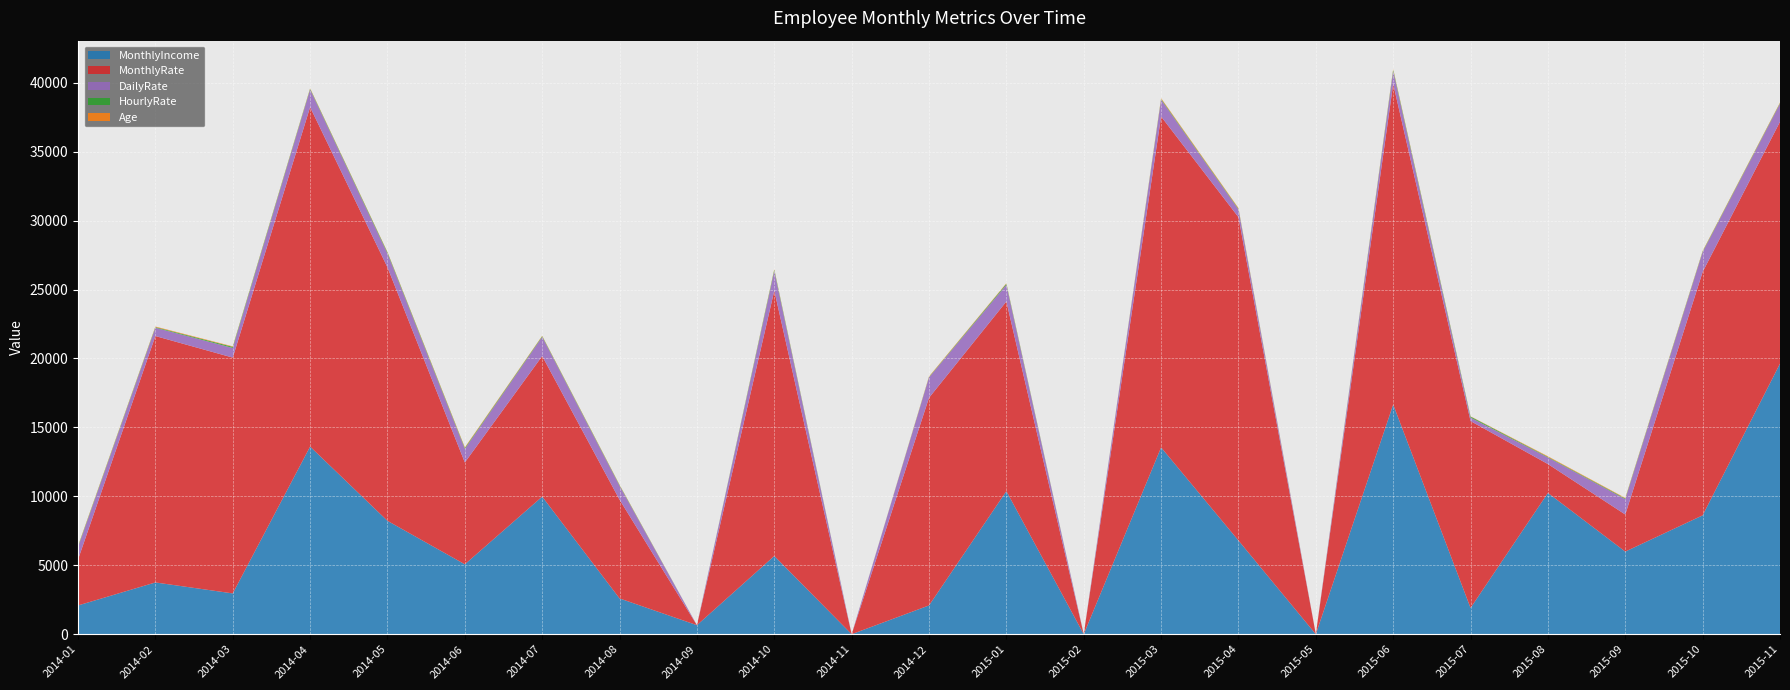

Reading left to right, what are all the values shown in this chart?

MonthlyIncome: 2014-01=2086	2014-02=3755	2014-03=2960	2014-04=13610	2014-05=8224	2014-06=5070	2014-07=9980	2014-08=2596	2014-09=656	2014-10=5675	2014-11=0	2014-12=2088	2015-01=10377	2015-02=0	2015-03=13549	2015-04=6796	2015-05=0	2015-06=16659	2015-07=1904	2015-08=10248	2015-09=5993	2015-10=8621	2015-11=19626
MonthlyRate: 2014-01=3335	2014-02=17872	2014-03=17102	2014-04=24619	2014-05=18385	2014-06=7389	2014-07=10195	2014-08=7160	2014-09=0	2014-10=19246	2014-11=0	2014-12=15062	2015-01=13755	2015-02=0	2015-03=24001	2015-04=23452	2015-05=0	2015-06=23258	2015-07=13556	2015-08=2094	2015-09=2689	2015-10=17654	2015-11=17544
DailyRate: 2014-01=895	2014-02=602	2014-03=699	2014-04=1277	2014-05=1001	2014-06=983	2014-07=1389	2014-08=1009	2014-09=0	2014-10=1422	2014-11=0	2014-12=1480	2015-01=1212	2015-02=0	2015-03=1217	2015-04=562	2015-05=0	2015-06=931	2015-07=247	2015-08=477	2015-09=1115	2015-10=1442	2015-11=1308
HourlyRate: 2014-01=56	2014-02=48	2014-03=83	2014-04=56	2014-05=77	2014-06=65	2014-07=51	2014-08=45	2014-09=0	2014-10=92	2014-11=0	2014-12=30	2015-01=78	2015-02=0	2015-03=60	2015-04=50	2015-05=0	2015-06=97	2015-07=80	2015-08=42	2015-09=51	2015-10=46	2015-11=44
Age: 2014-01=39	2014-02=39	2014-03=34	2014-04=33	2014-05=33	2014-06=47	2014-07=29	2014-08=28	2014-09=0	2014-10=43	2014-11=0	2014-12=36	2015-01=35	2015-02=0	2015-03=54	2015-04=50	2015-05=0	2015-06=55	2015-07=18	2015-08=44	2015-09=37	2015-10=34	2015-11=40